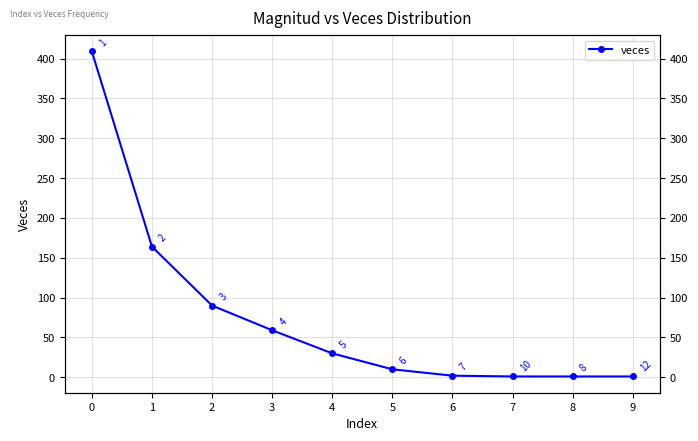

The chart shows a value of 156 at 2. True or false?

False